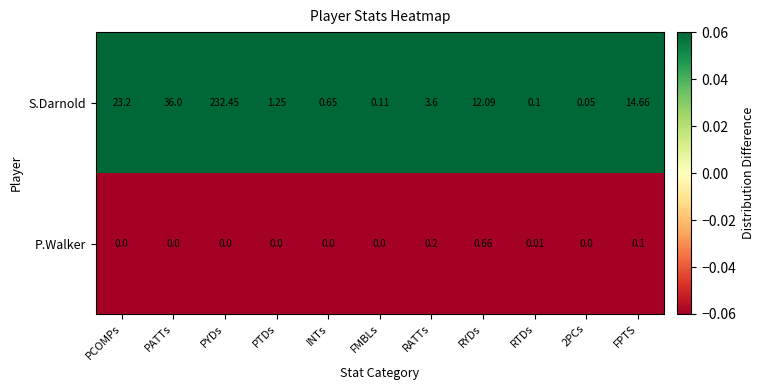

Which series has the largest range (max minus min)?

S.Darnold